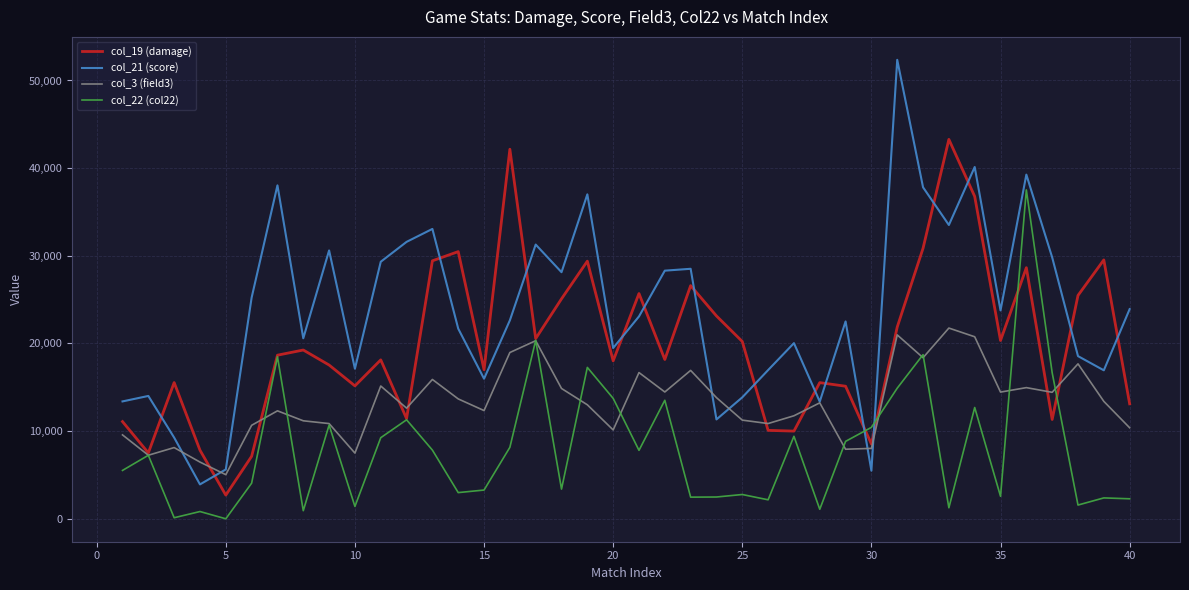

Which series ends up on top after the final intersection of col_19 (damage) and col_21 (score)?

col_21 (score)